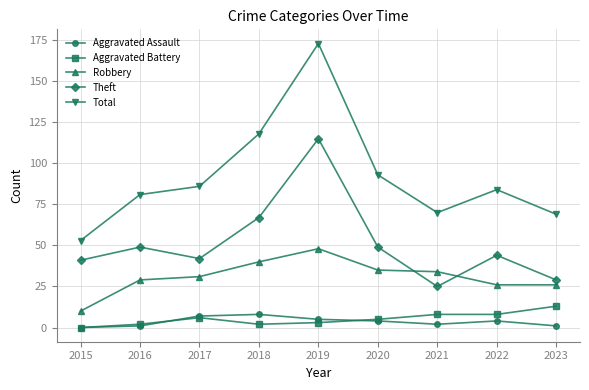

At which label does Robbery reach its minimum?

2015